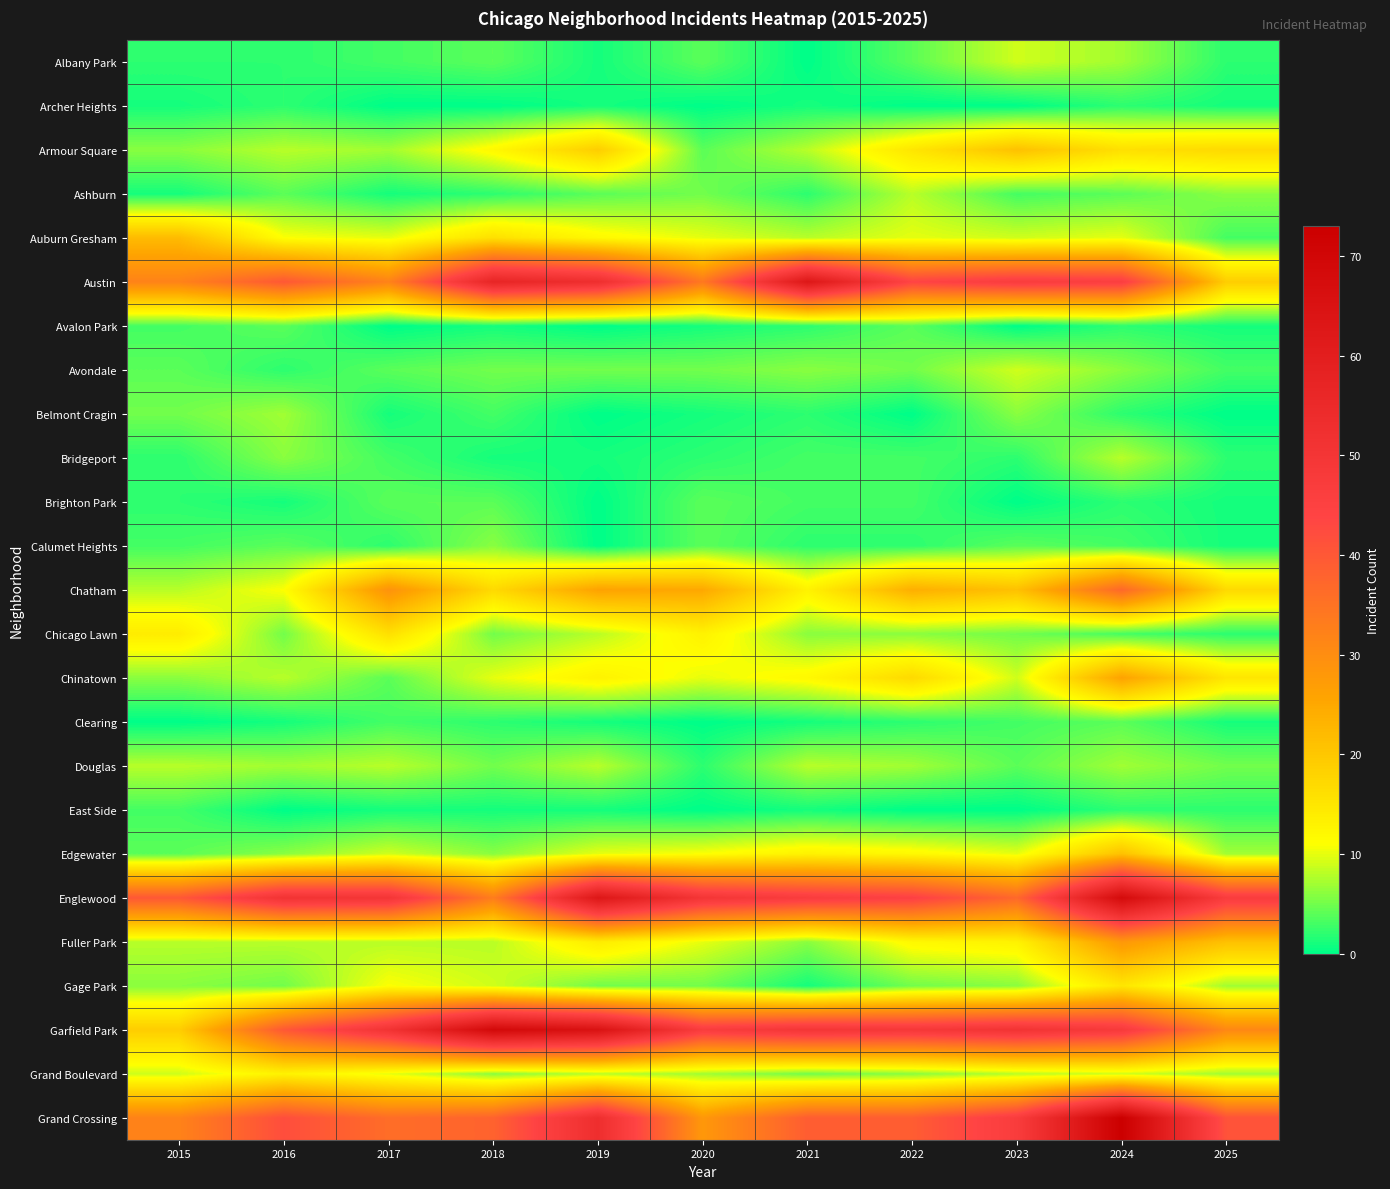

What is the total value across all series at 2018?

320